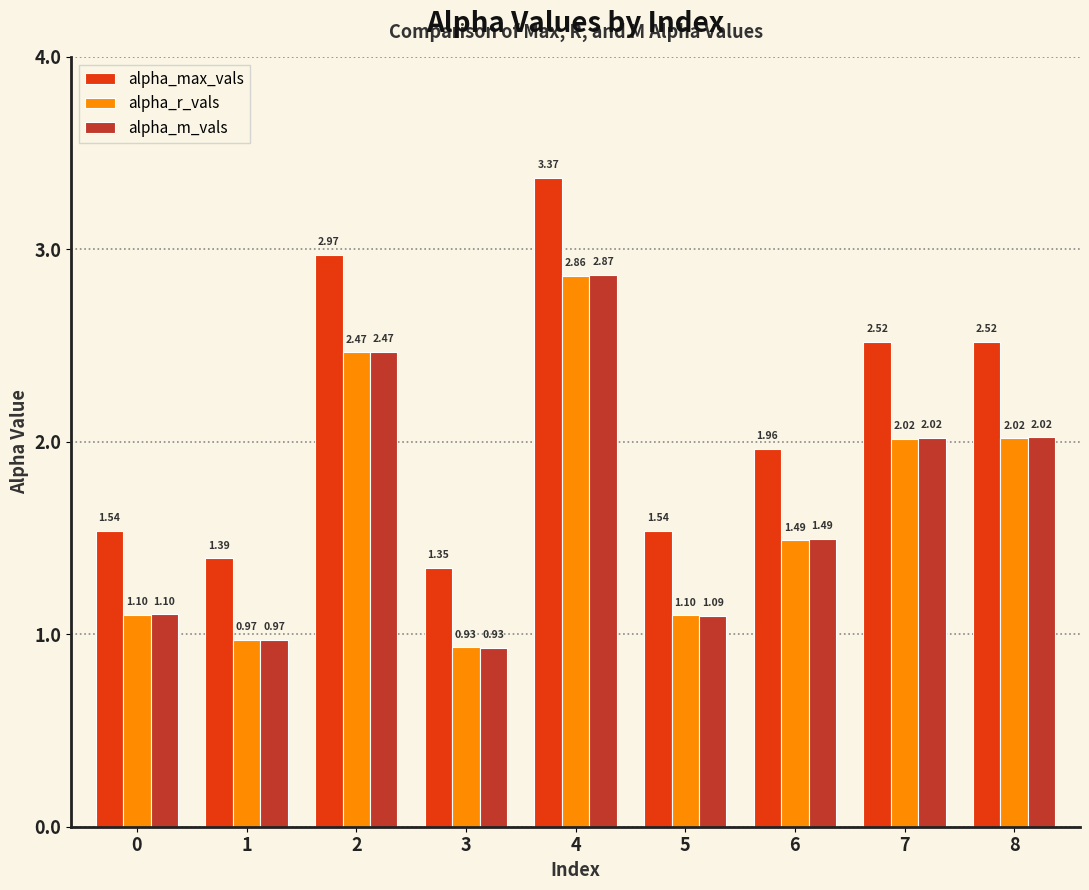

What is the difference between the alpha_max_vals values at 2 and 1?

1.6